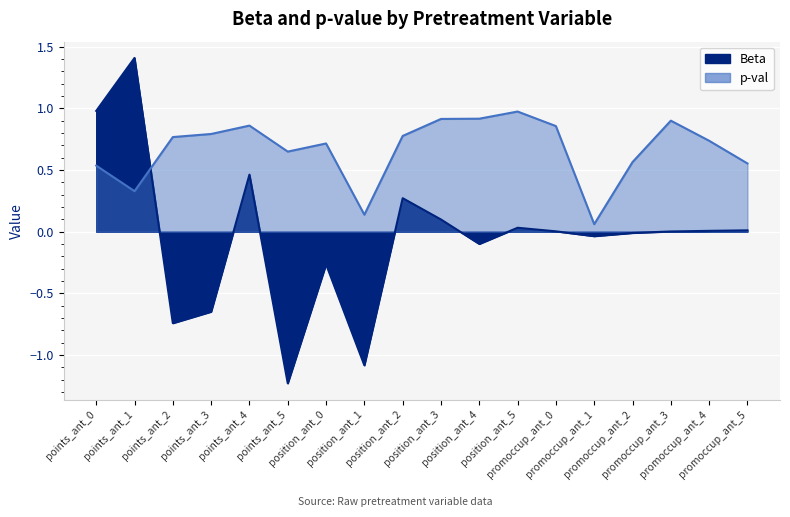

The Beta series shows 0.7 at points_ant_1. True or false?

False